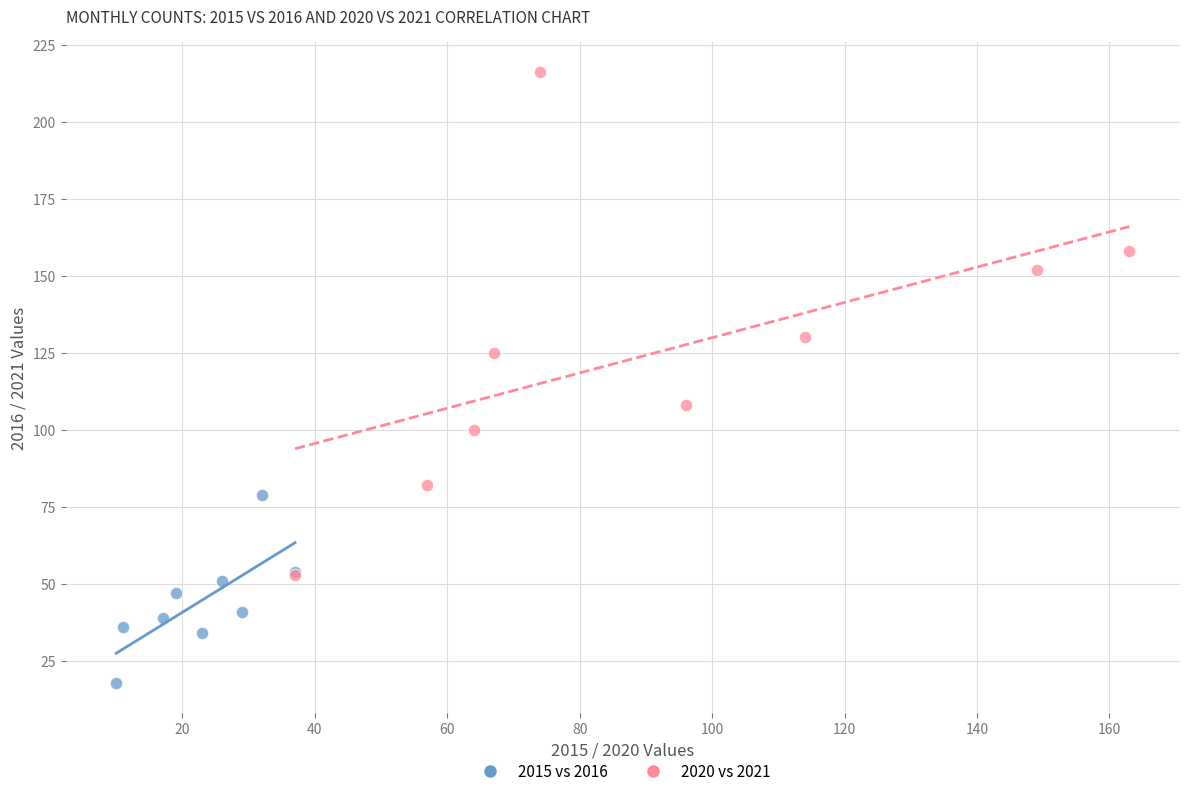

Which series reaches the minimum Y coordinate?

2015 vs 2016